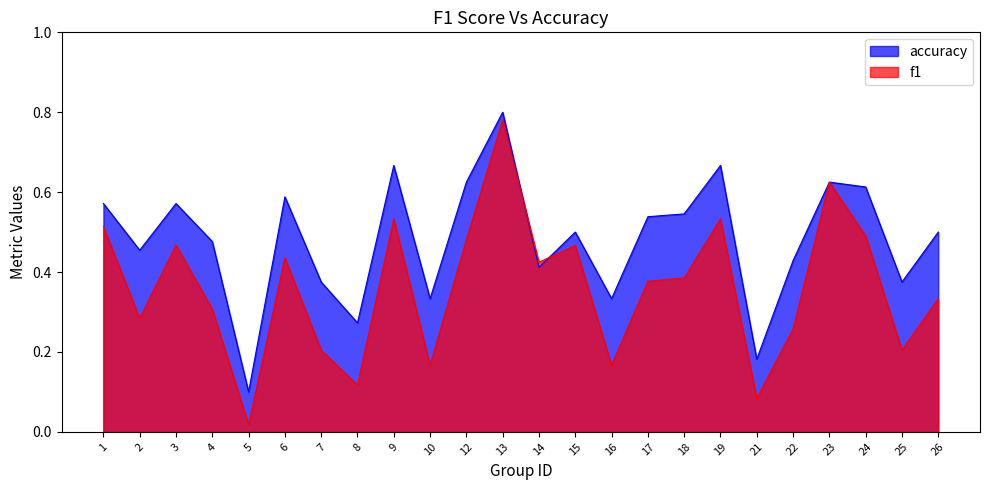

Rank the series at 2 from highest to lowest value.

accuracy, f1